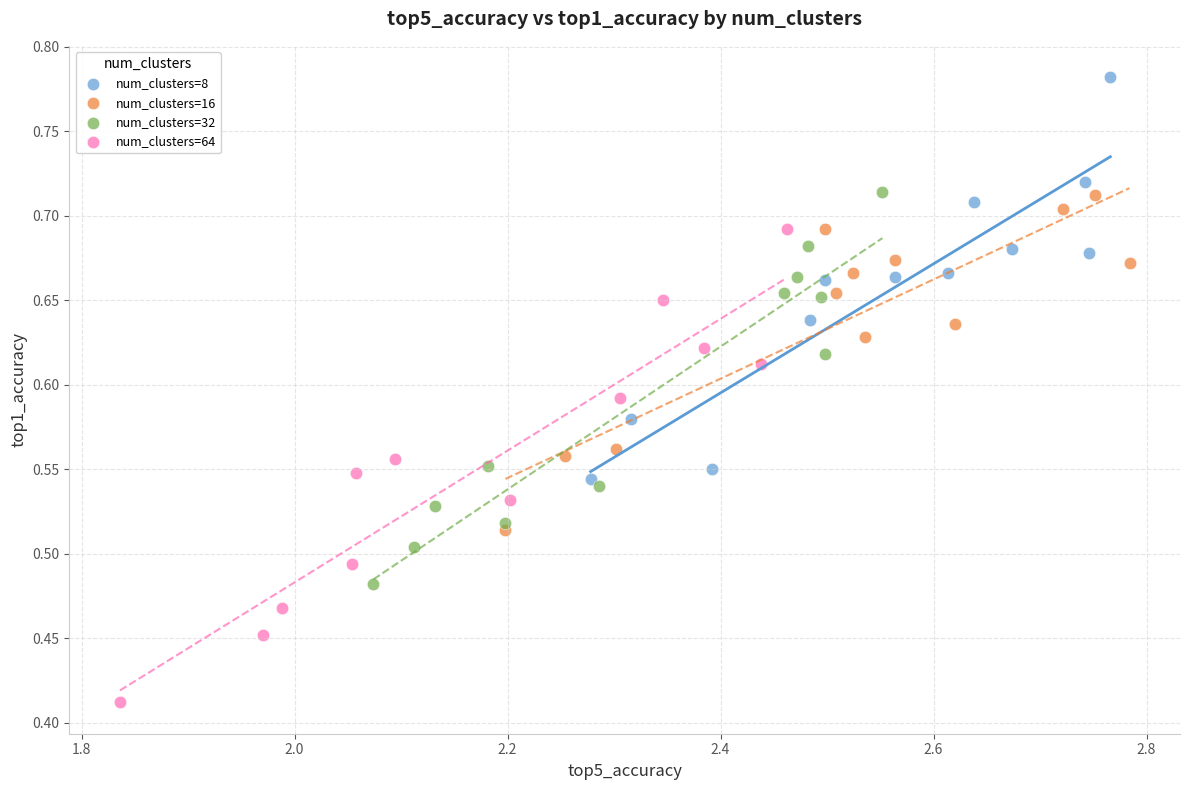

Which series reaches the minimum Y coordinate?

num_clusters=64